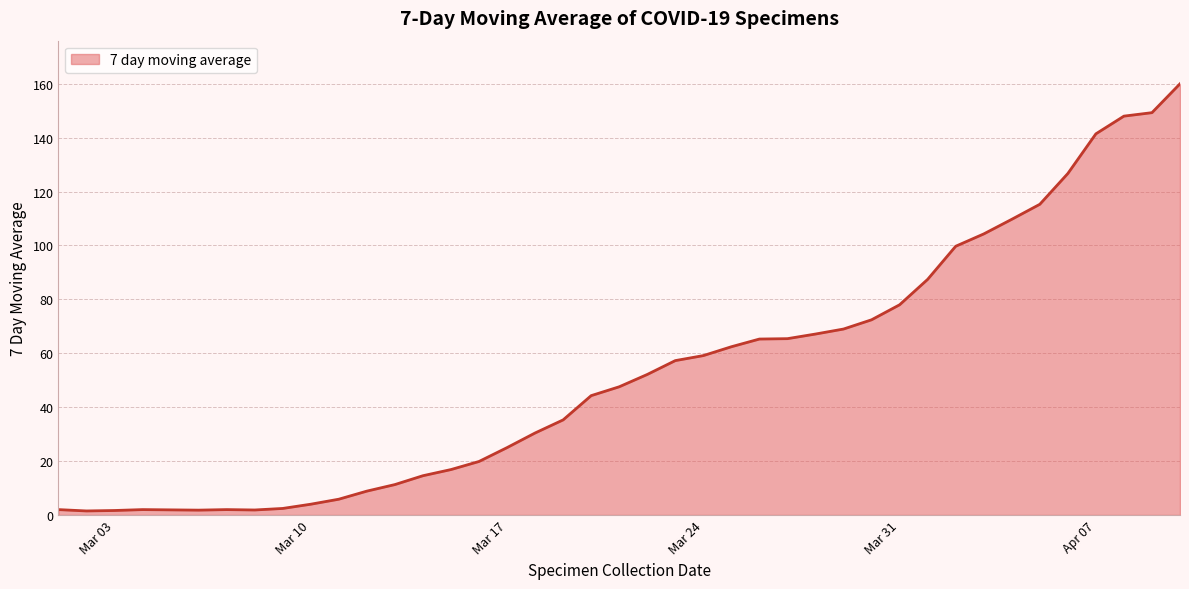

What is the difference between the maximum and minimum values?

158.5